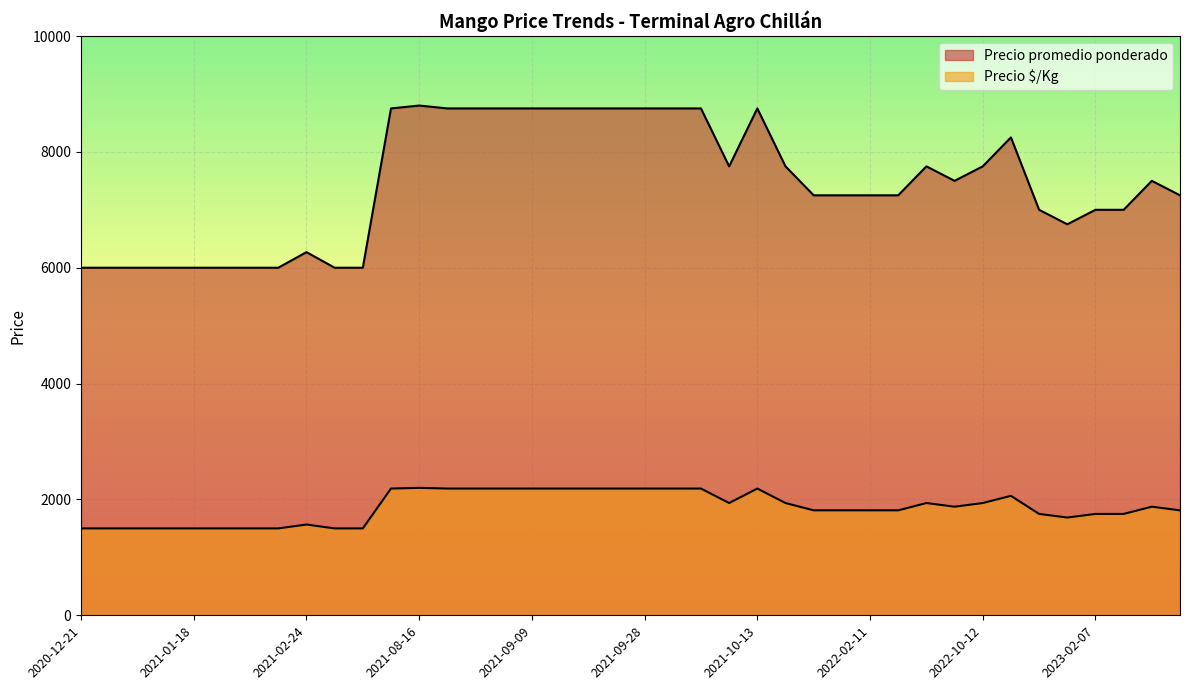

What is the sum of the Precio é$/Kg values at 2023-02-17 and 2021-02-26?

3375